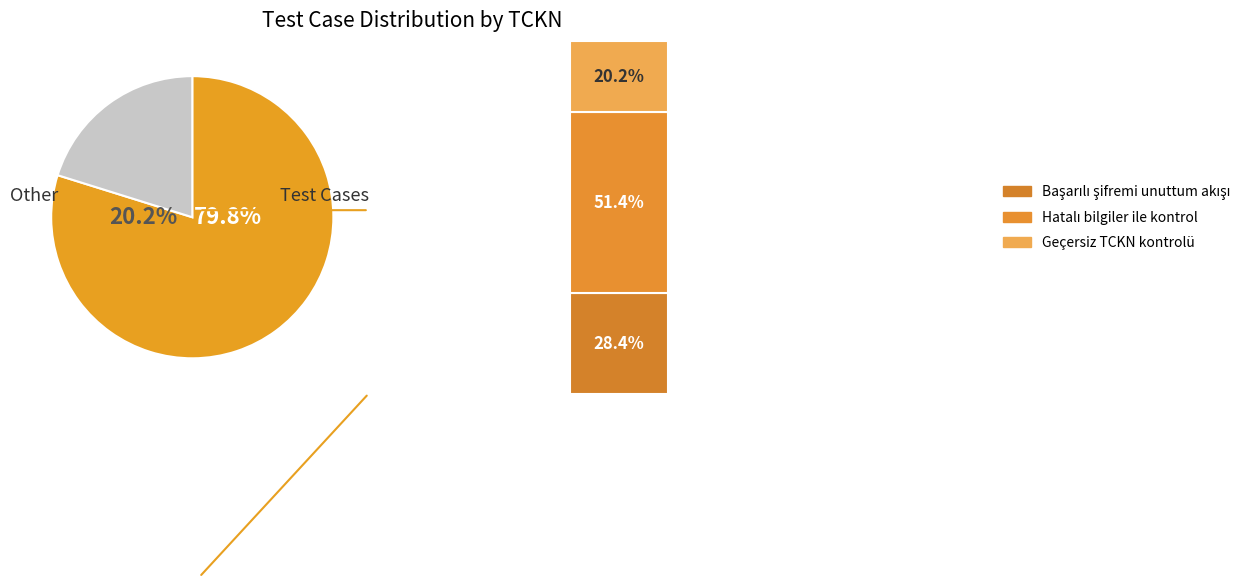

What portion of the pie excludes Geçersiz TCKN kontrolü?

79.8%